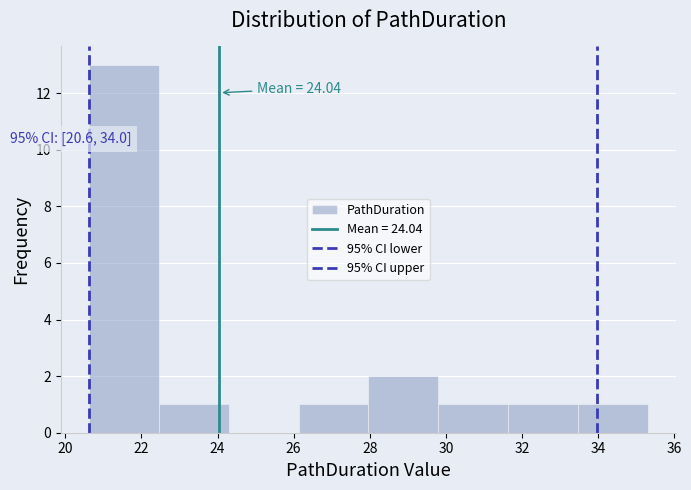

Which range on the x-axis has the tallest bar?

20.6 to 22.4